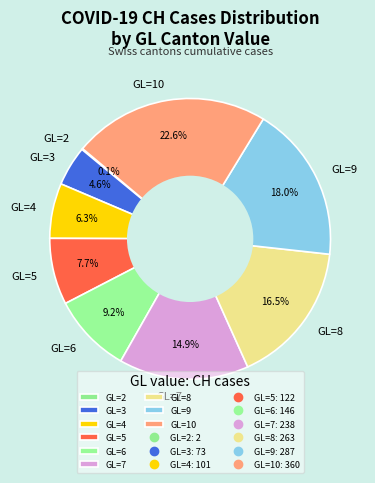

Do GL=6 and GL=9 together represent more than half of the pie?

No